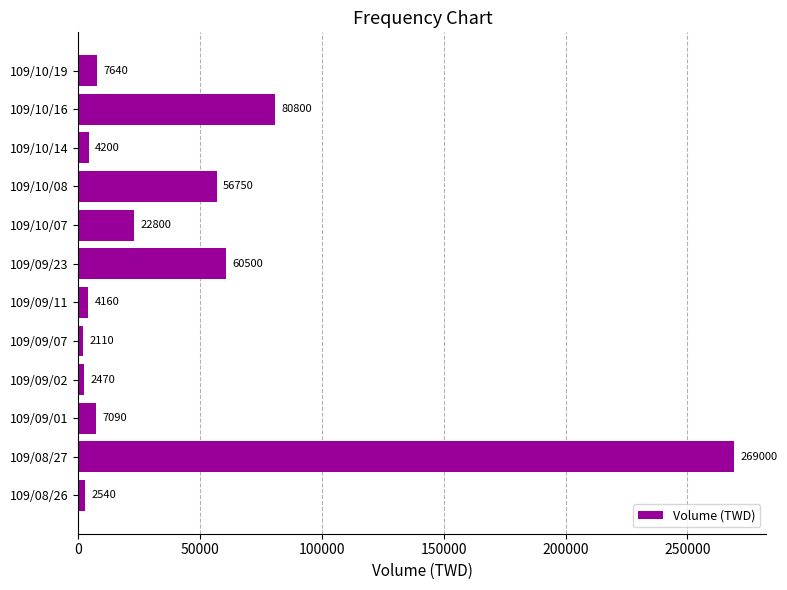

Which has a higher value, 109/10/16 or 109/09/01?

109/10/16